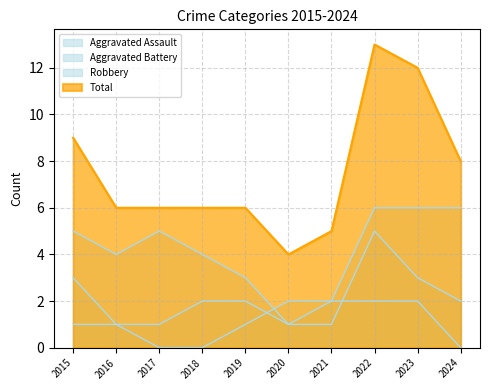

What is the value of the Aggravated Assault point at the 9th from the left?

2